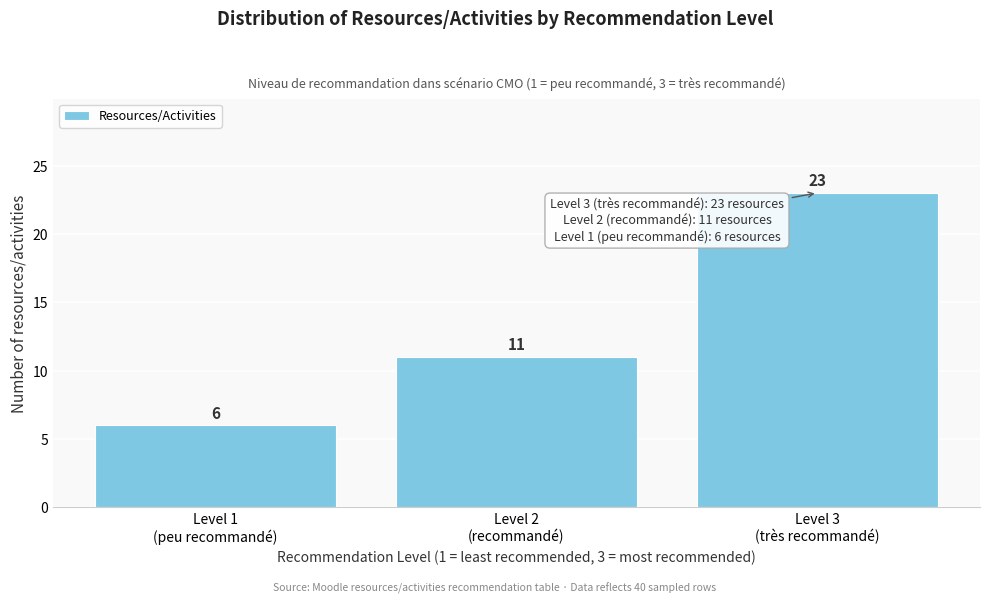

Reading left to right, transcribe all the data shown in this chart.

6	11	23